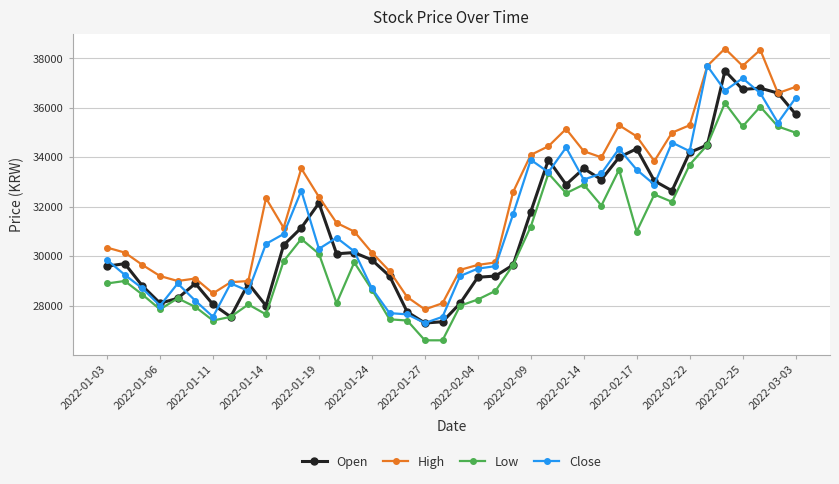

Which series ends up on top after the final intersection of Close and Open?

Close